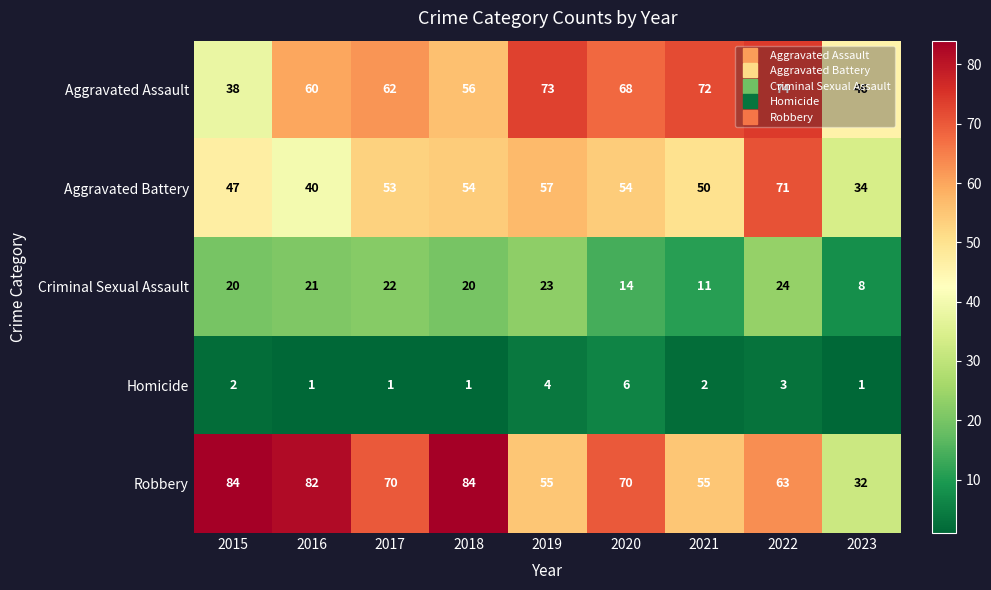

Which series has the largest range (max minus min)?

Robbery